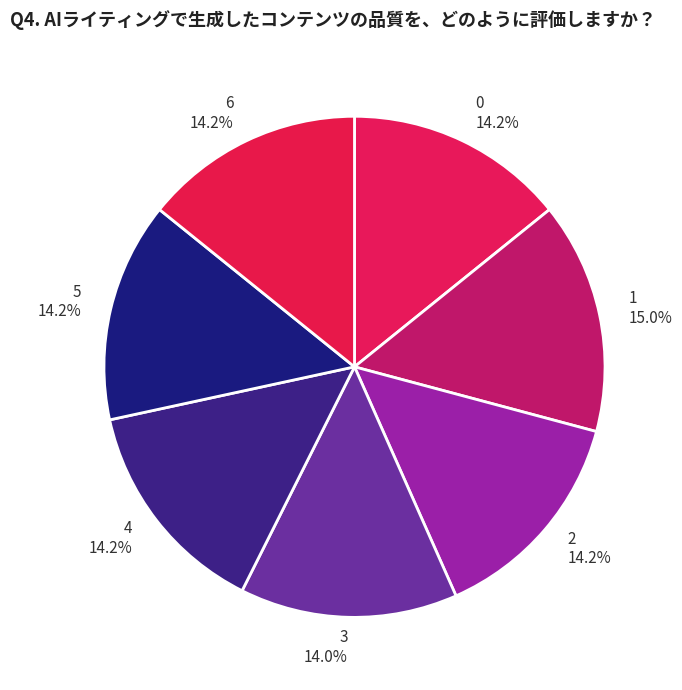

To the nearest percent, what is the combined percentage of 2 and 4?

28%